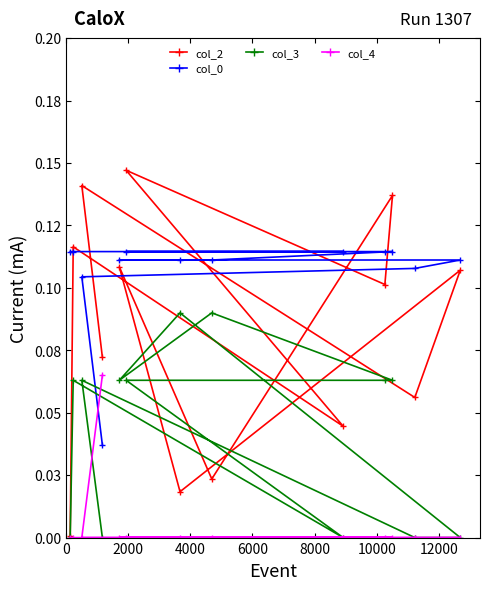

What are all the series names shown in the legend?

col_2, col_0, col_3, col_4